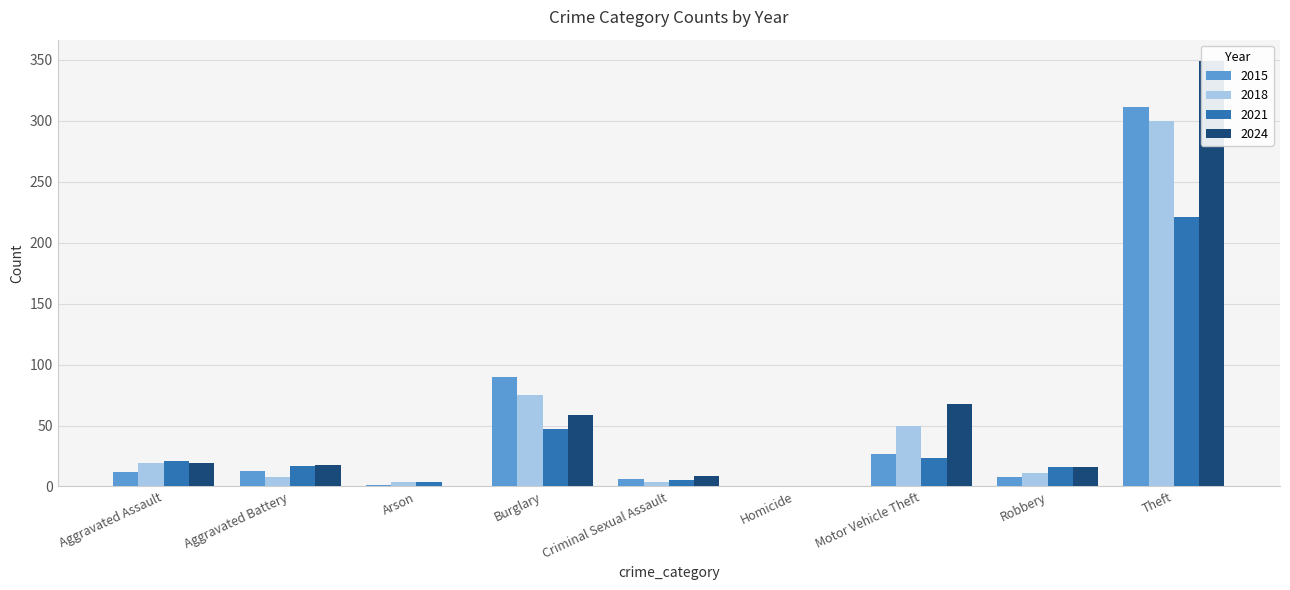

Reading left to right, list all the values displayed in this chart.

2015: Aggravated Assault=12	Aggravated Battery=13	Arson=1	Burglary=90	Criminal Sexual Assault=6	Homicide=0	Motor Vehicle Theft=27	Robbery=8	Theft=311
2018: Aggravated Assault=19	Aggravated Battery=8	Arson=4	Burglary=75	Criminal Sexual Assault=4	Homicide=0	Motor Vehicle Theft=50	Robbery=11	Theft=300
2021: Aggravated Assault=21	Aggravated Battery=17	Arson=4	Burglary=47	Criminal Sexual Assault=5	Homicide=0	Motor Vehicle Theft=23	Robbery=16	Theft=221
2024: Aggravated Assault=19	Aggravated Battery=18	Arson=0	Burglary=59	Criminal Sexual Assault=9	Homicide=0	Motor Vehicle Theft=68	Robbery=16	Theft=349